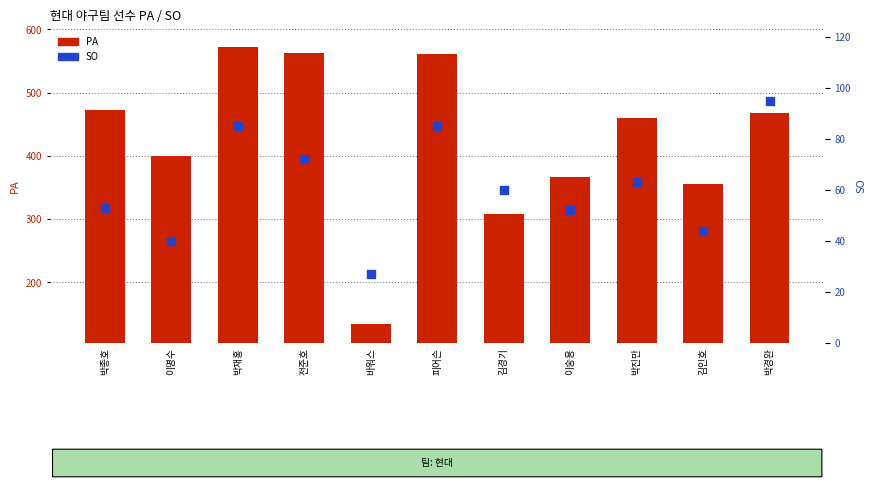

Which series has the largest total across all categories?

PA